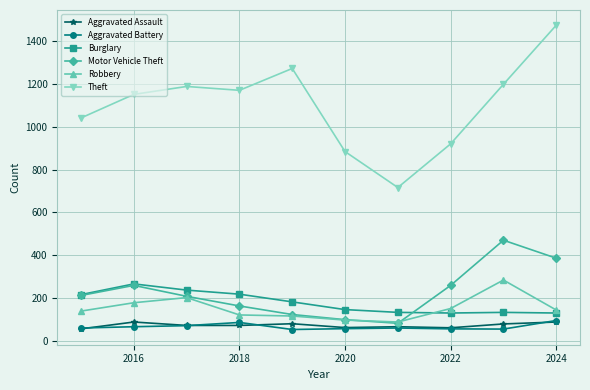

Which series has the largest total across all categories?

Theft